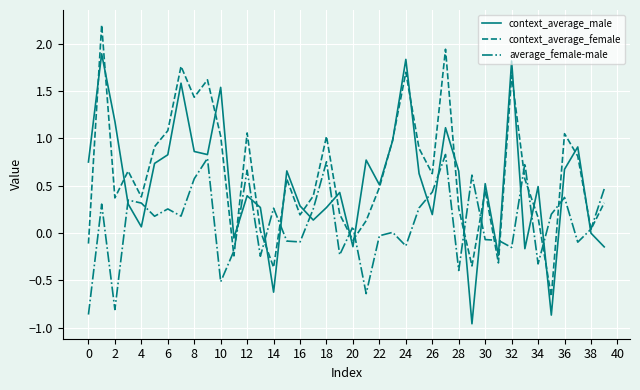

Rank the series by their average value, from highest to lowest.

context_average_female, context_average_male, average_female-male